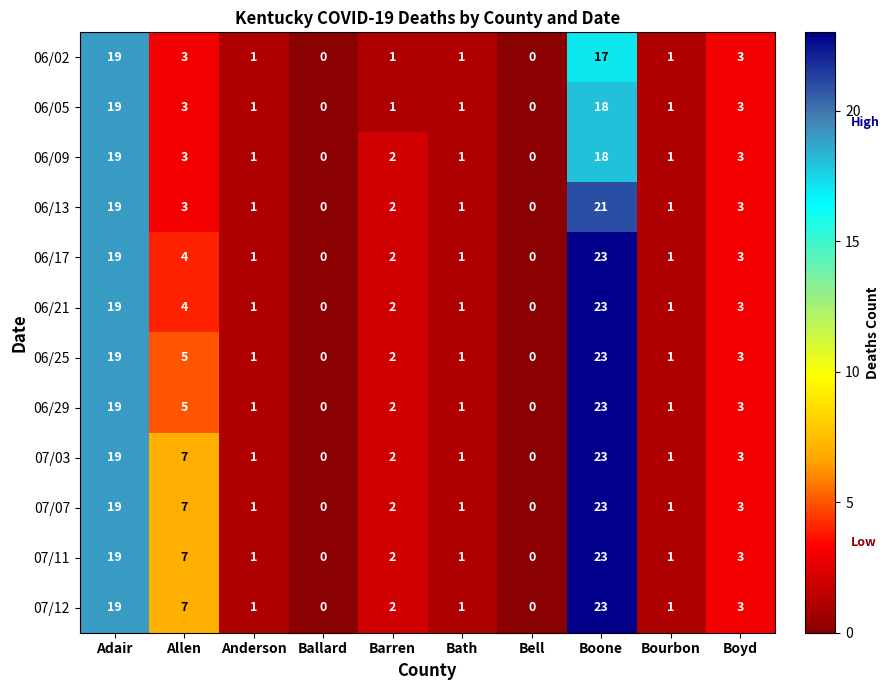

At how many categories does at least one series exceed 11?

2